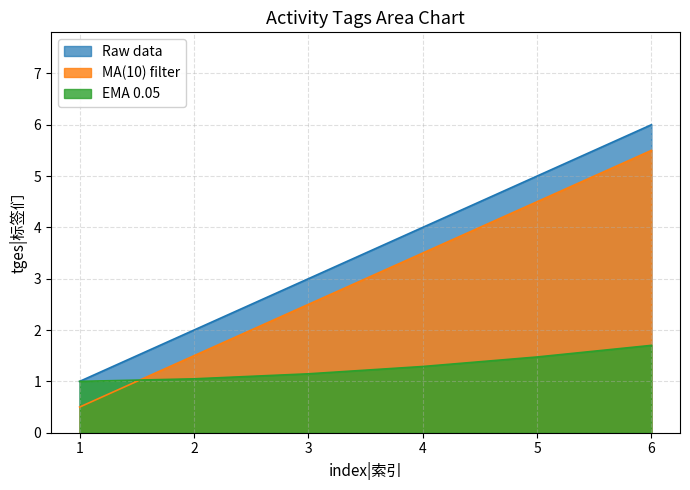

Reading left to right, what are all the values shown in this chart?

1	2	3	4	5	6